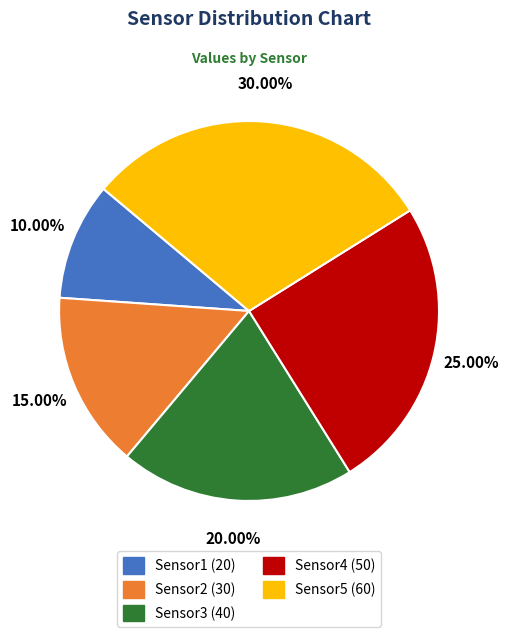

To the nearest percent, what portion does Sensor2 represent?

15%